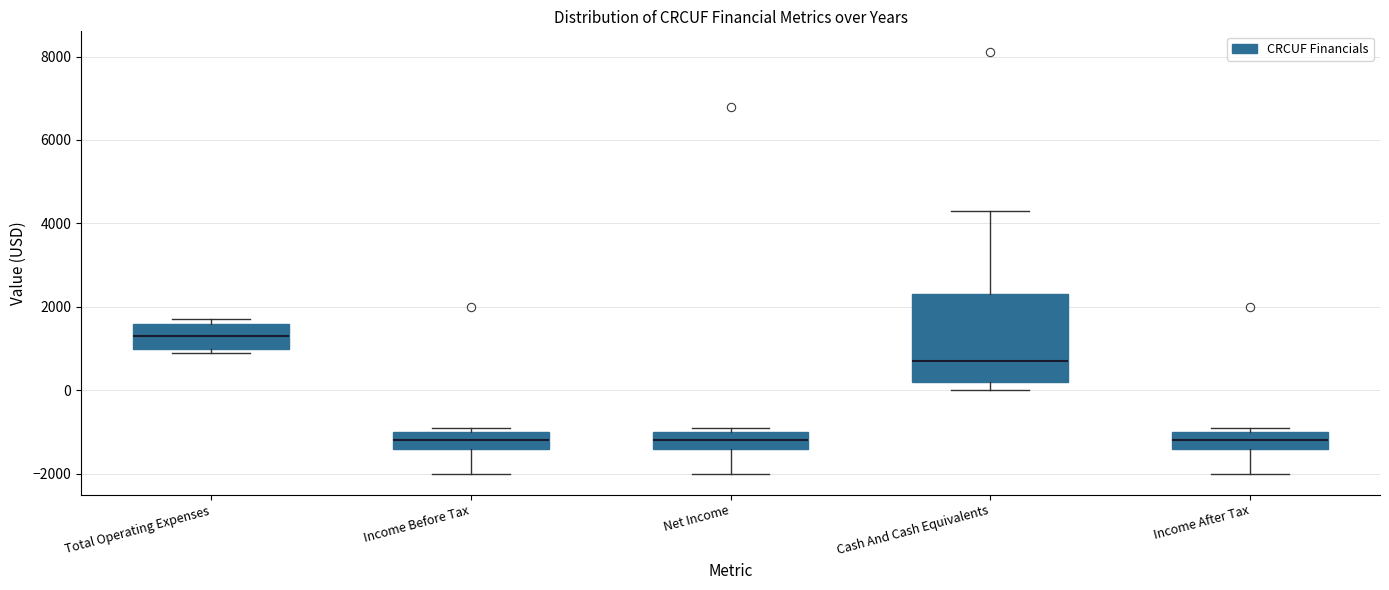

Where does the upper whisker of the box for Cash And Cash Equivalents end on the y-axis? The values are not printed on the chart, so give them approximately, as read against the axis.

4400